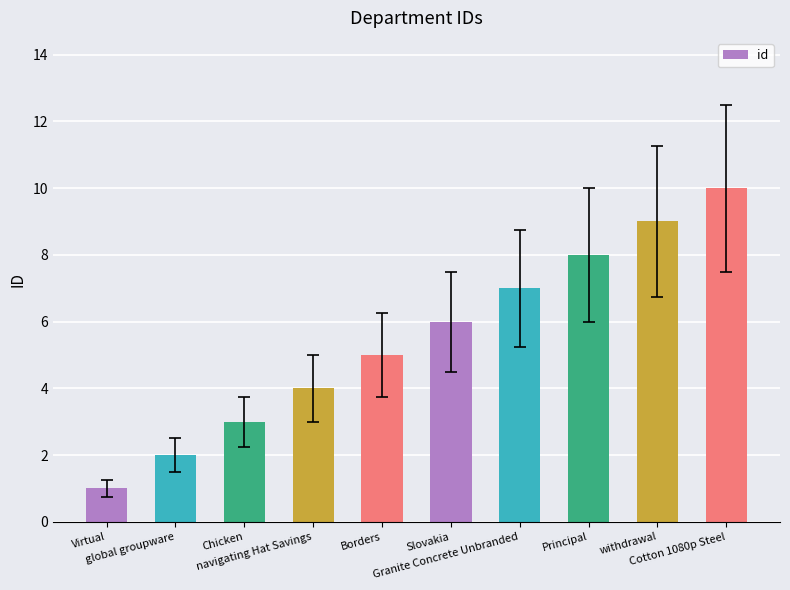

What is the minimum value shown in the chart?

1